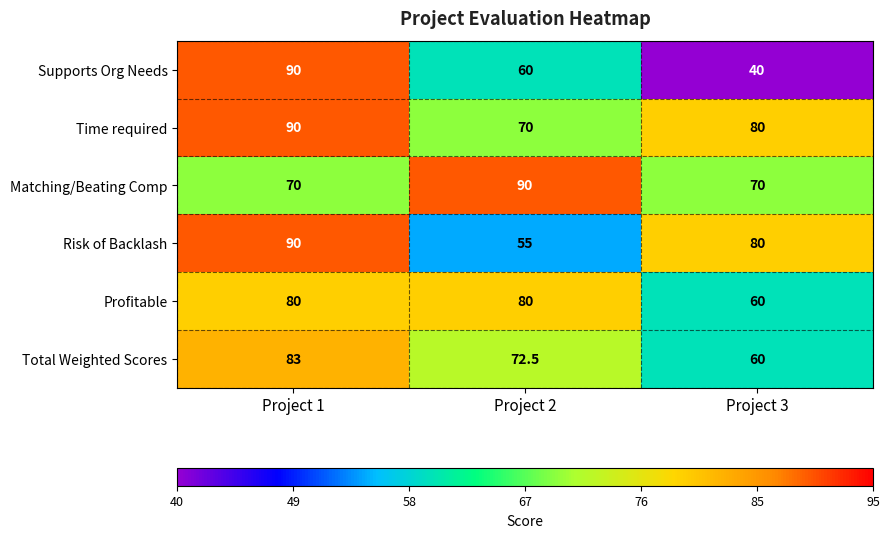

How many series are shown in this chart?

6